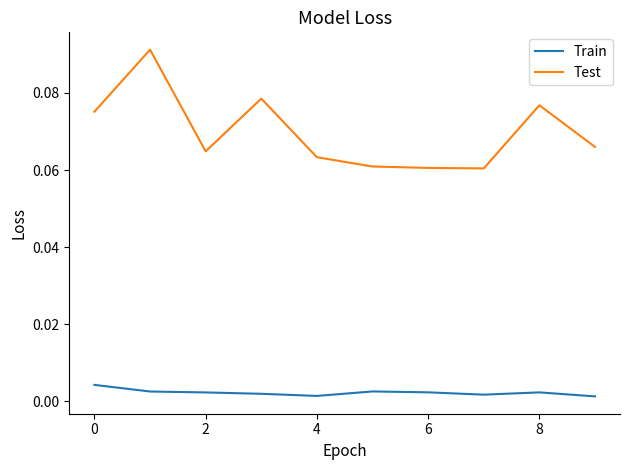

In Train, how many points are lower than both neighbors (excluding endpoints)?

2